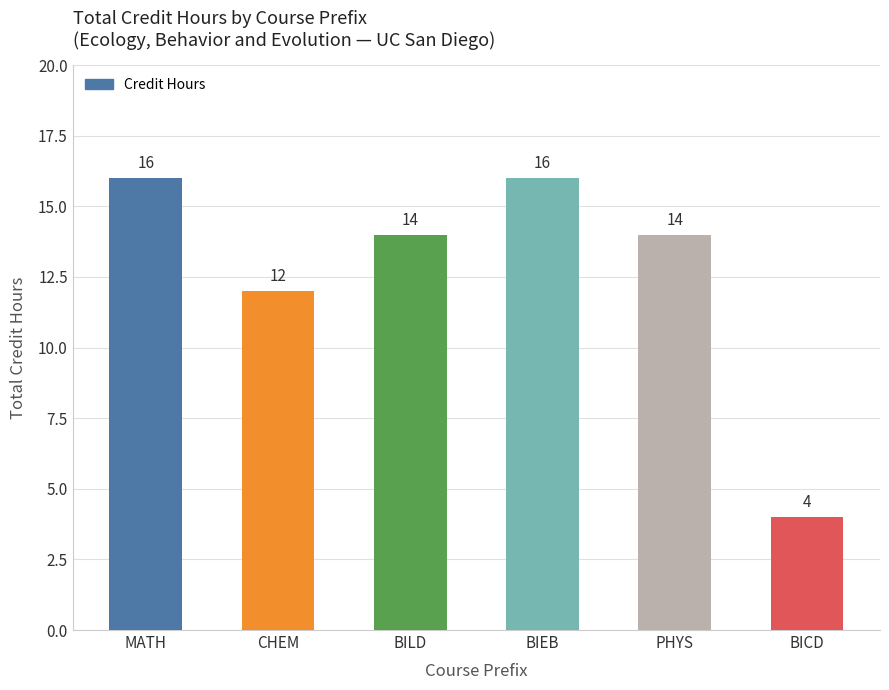

At which label does the data first exceed 14?

MATH